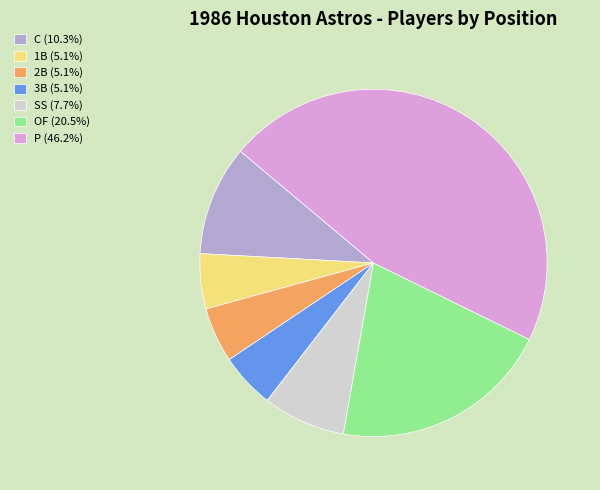

True or false: 3B accounts for 19% of the total.

False